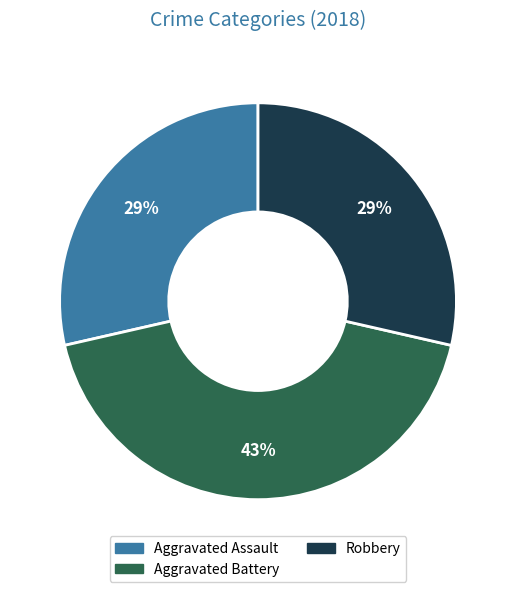

To the nearest percent, what is the difference between the largest and smallest slice percentages?

14%